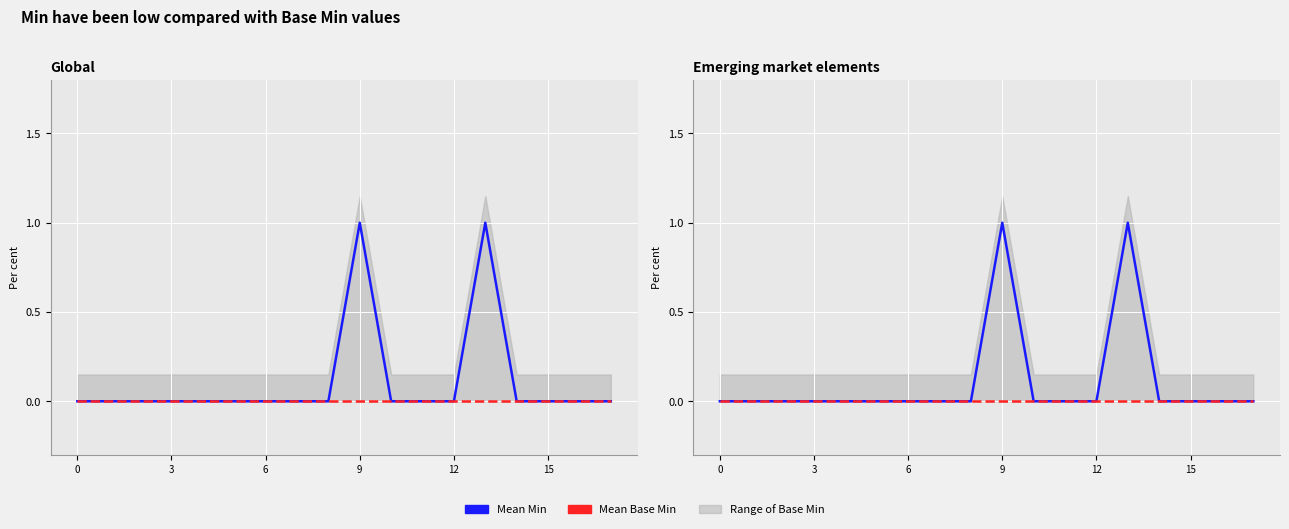

What is the sum of all Mean Min values?

2